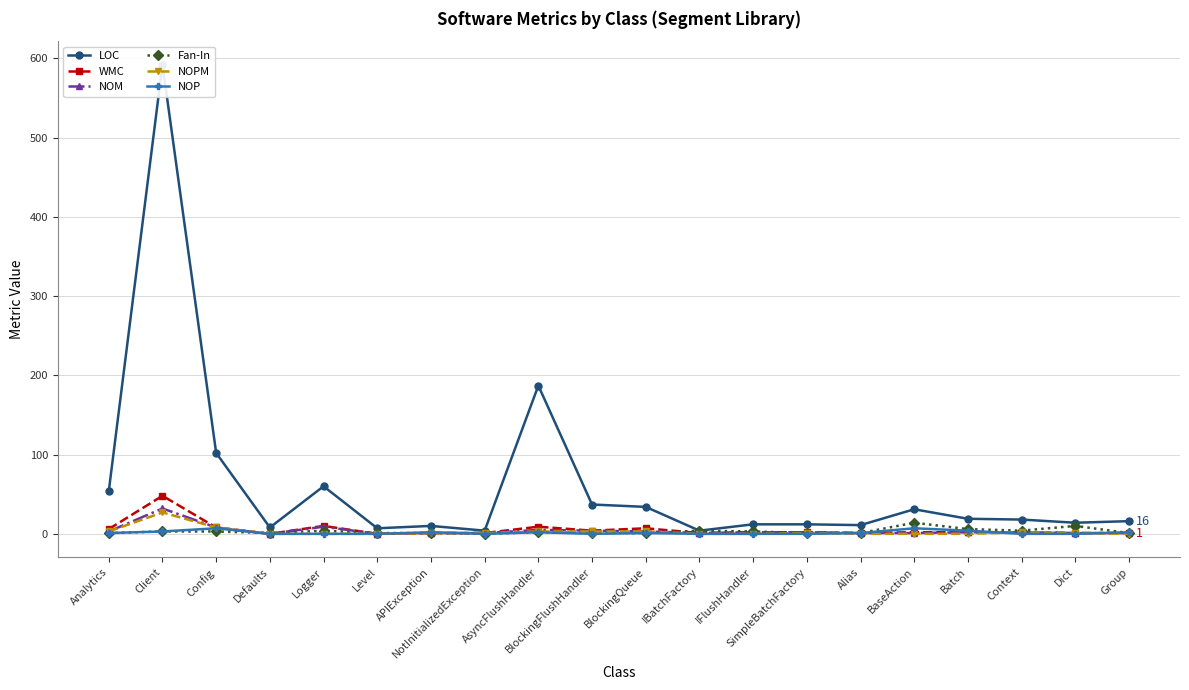

What is the spread (max minus min) of values at Alias?

11